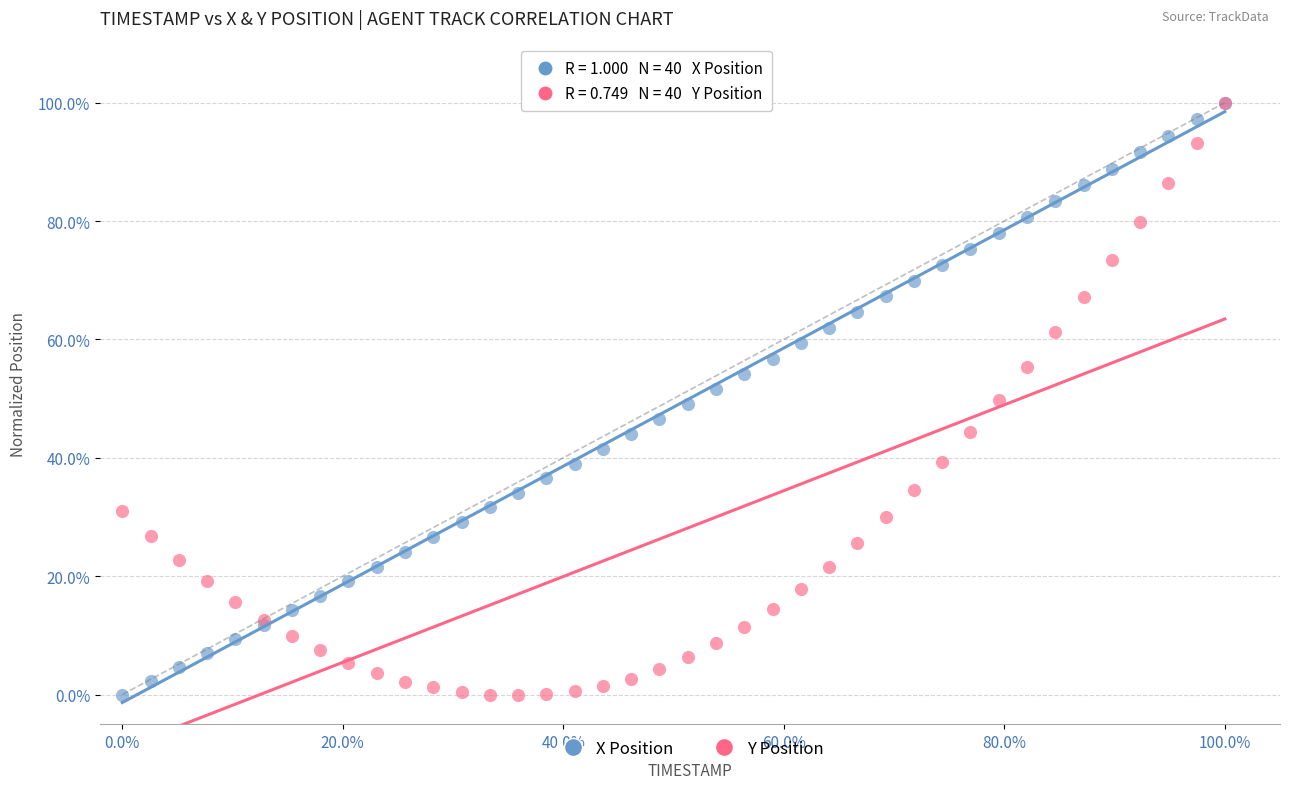

What are all the series names shown in the legend?

X Position, Y Position